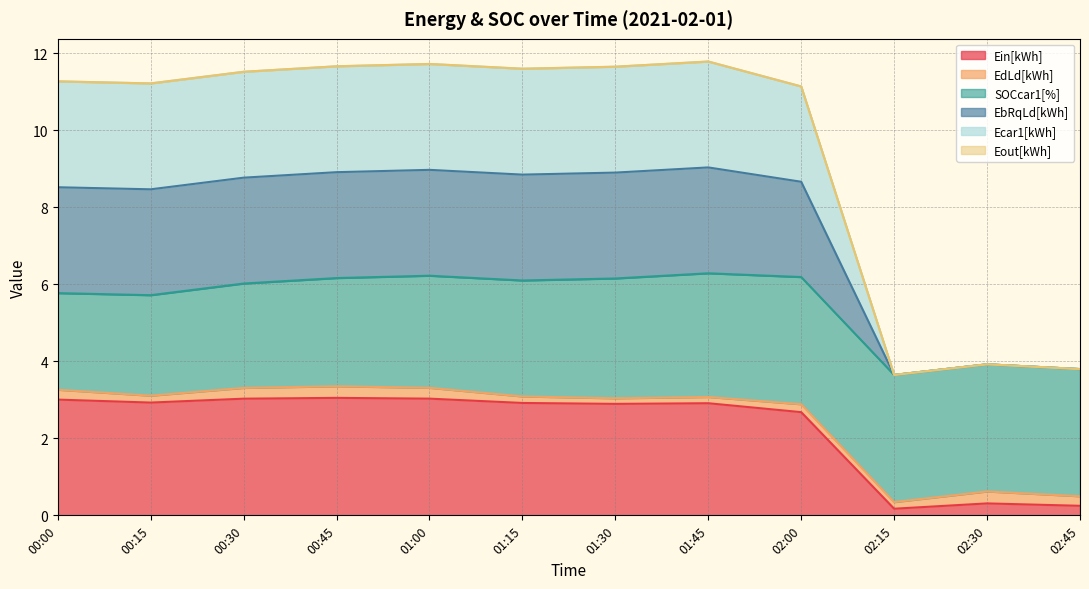

Where does the Ein[kWh] series first go above 2?

00:00